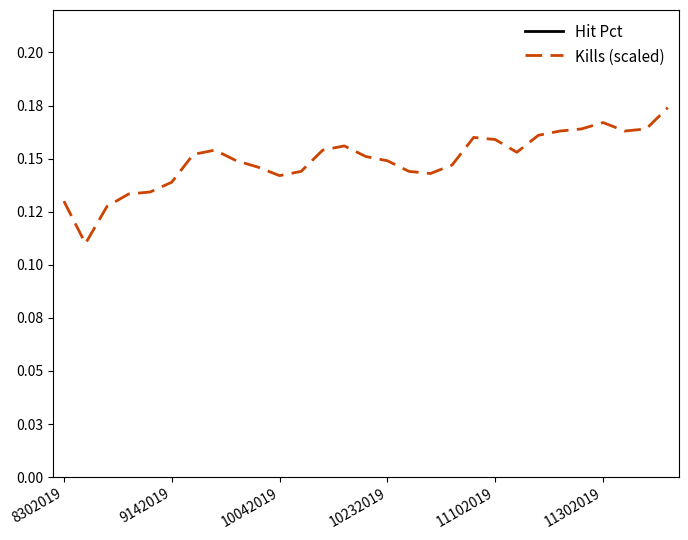

What is the approximate value of Kills (scaled) at 9?

0.1